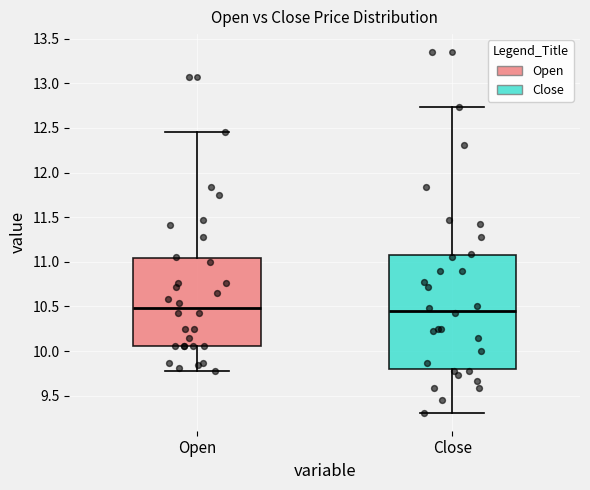

Where is the lower edge of the box for Open on the y-axis? The values are not printed on the chart, so give them approximately, as read against the axis.

10.05